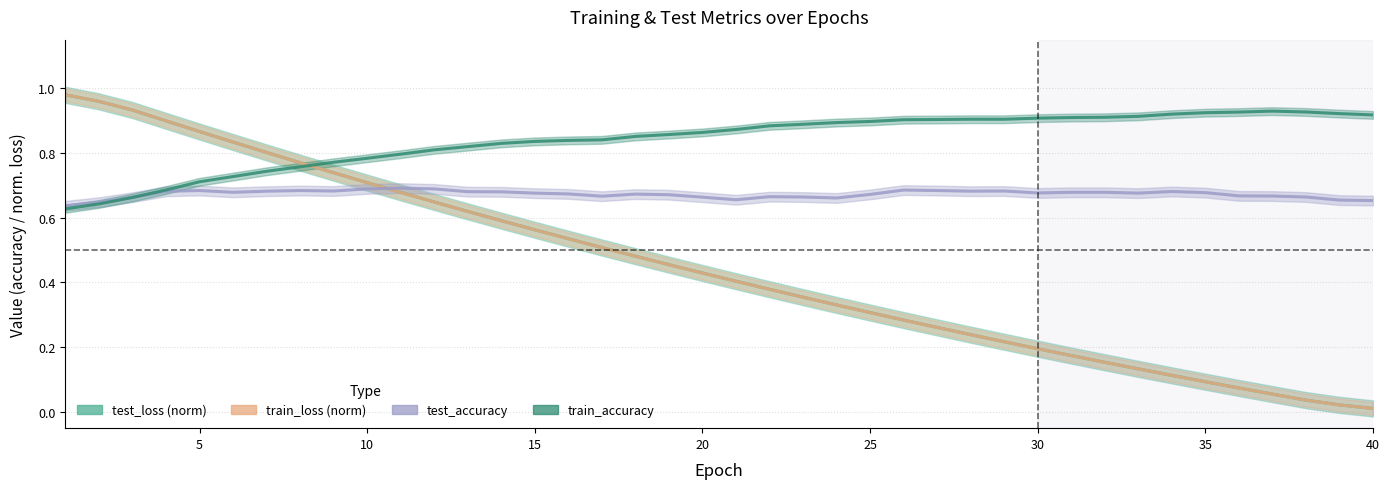

Which label corresponds to the smallest value in the chart?

40